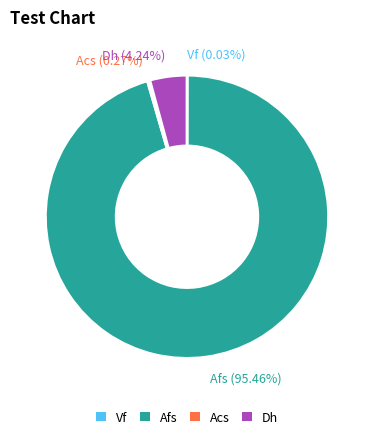

Does Afs (95.46%) account for over 50% of the chart?

Yes